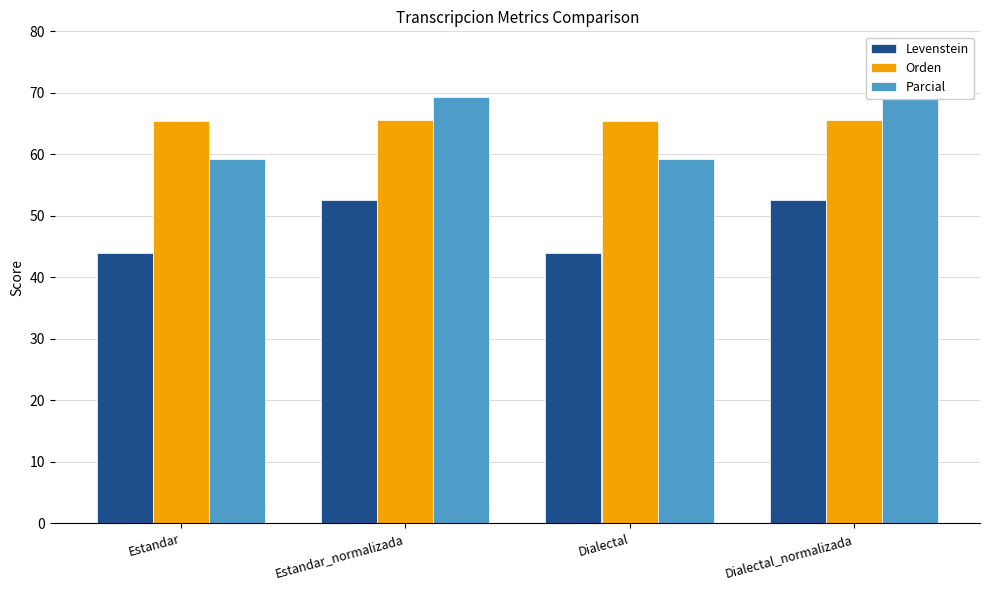

What is the minimum value shown in the chart?

44.0